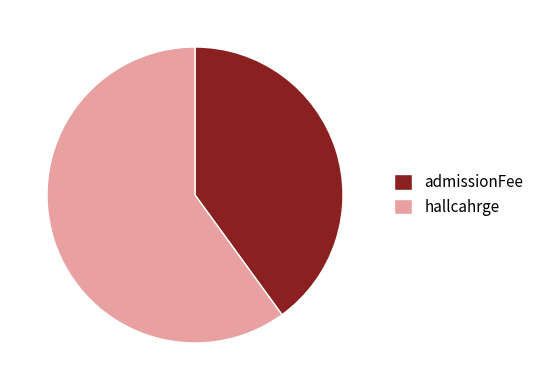

Which has a higher value, admissionFee or hallcahrge?

hallcahrge